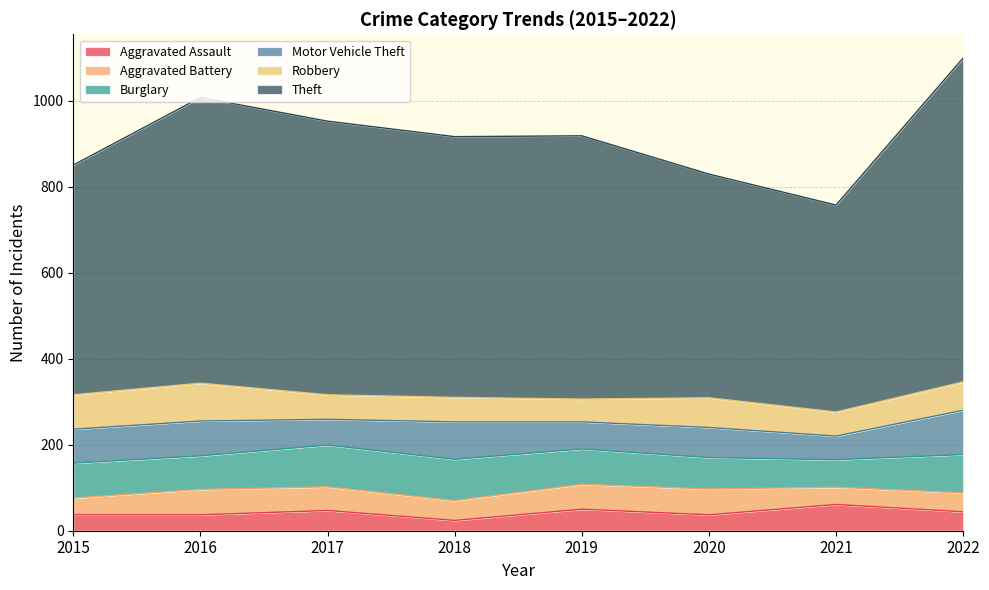

How many times do Aggravated Assault and Aggravated Battery cross each other?

1